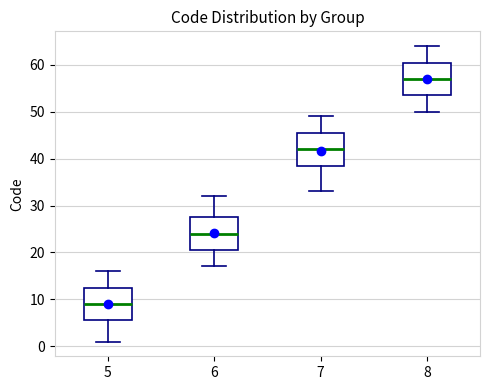

Where is the lower edge of the box at x = 6 on the y-axis? The values are not printed on the chart, so give them approximately, as read against the axis.

21